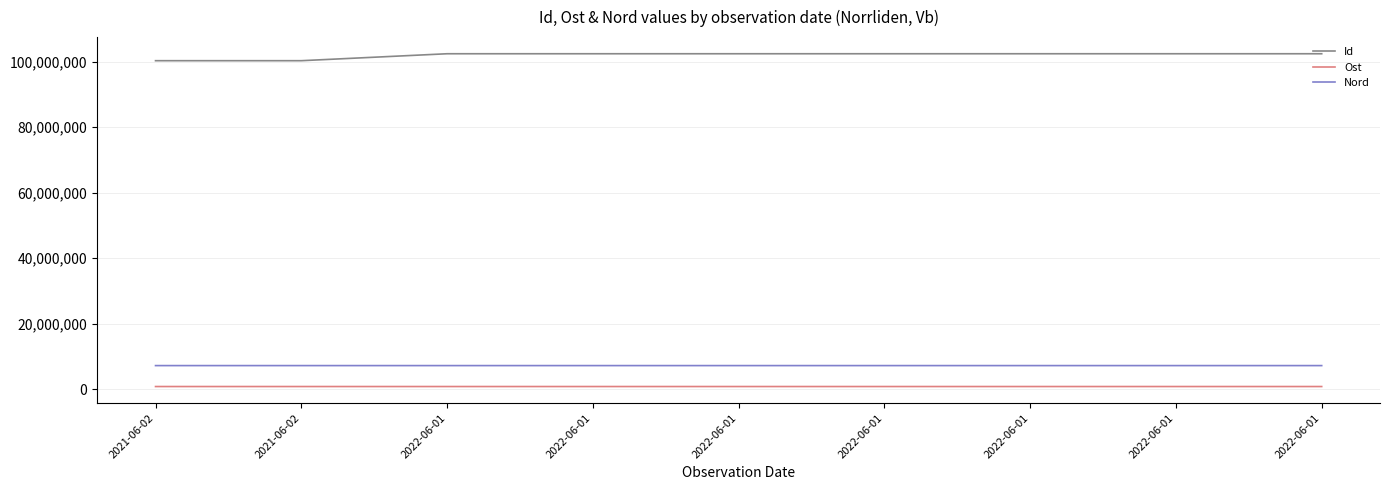

Between 2022-06-01 and 2021-06-02, which is larger?

2022-06-01